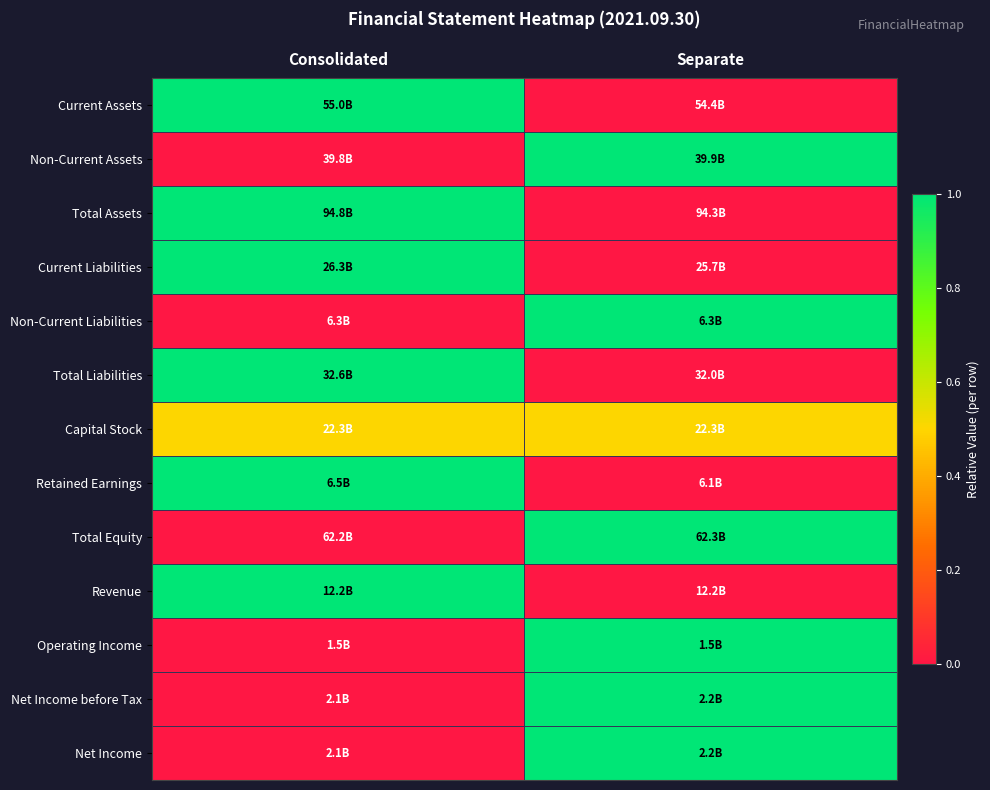

Reading right to left, list all the values displayed in this chart.

Current Assets: Separate=0.0	Consolidated=1.0
Non-Current Assets: Separate=1.0	Consolidated=0.0
Total Assets: Separate=0.0	Consolidated=1.0
Current Liabilities: Separate=0.0	Consolidated=1.0
Non-Current Liabilities: Separate=1.0	Consolidated=0.0
Total Liabilities: Separate=0.0	Consolidated=1.0
Capital Stock: Separate=0.5	Consolidated=0.5
Retained Earnings: Separate=0.0	Consolidated=1.0
Total Equity: Separate=1.0	Consolidated=0.0
Revenue: Separate=0.0	Consolidated=1.0
Operating Income: Separate=1.0	Consolidated=0.0
Net Income before Tax: Separate=1.0	Consolidated=0.0
Net Income: Separate=1.0	Consolidated=0.0